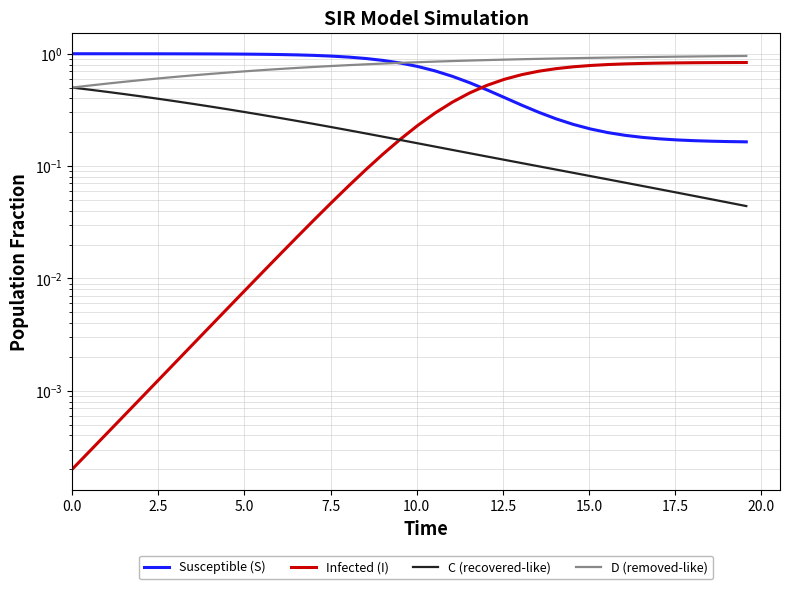

Does the chart have visible grid lines?

Yes